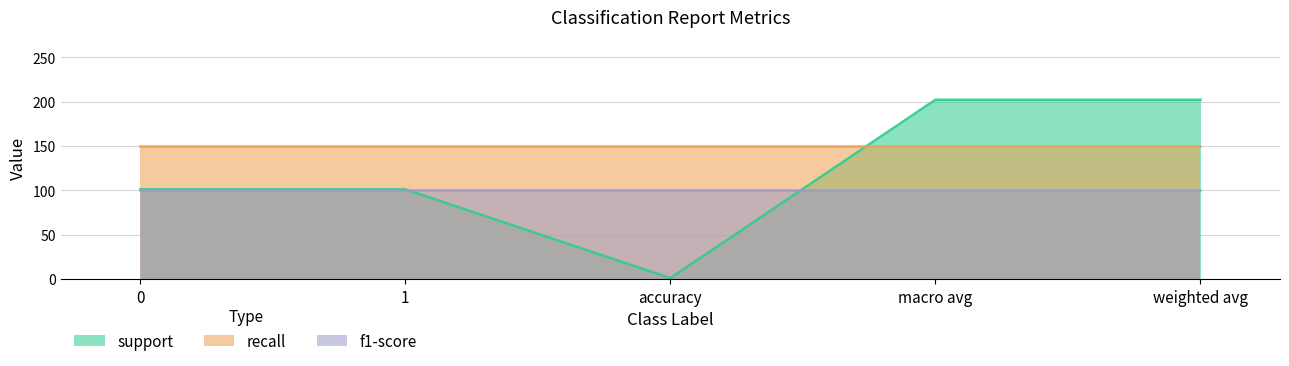

What is the sum of all f1-score values?

500